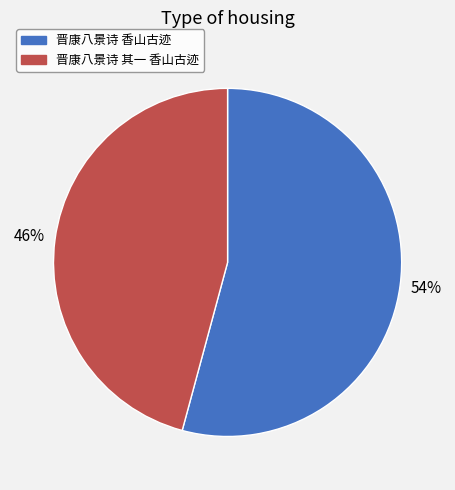

Is it true that 晋康八景诗 香山古迹 is 60% of the pie?

False